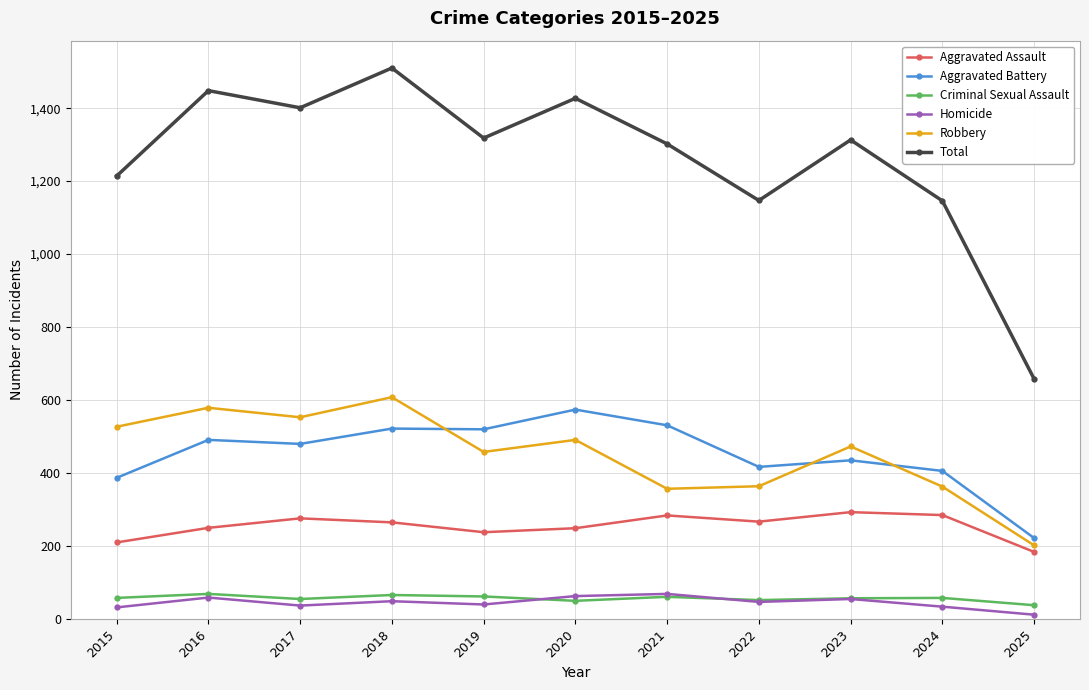

True or false: Robbery has a value of 819 at 2023.

False